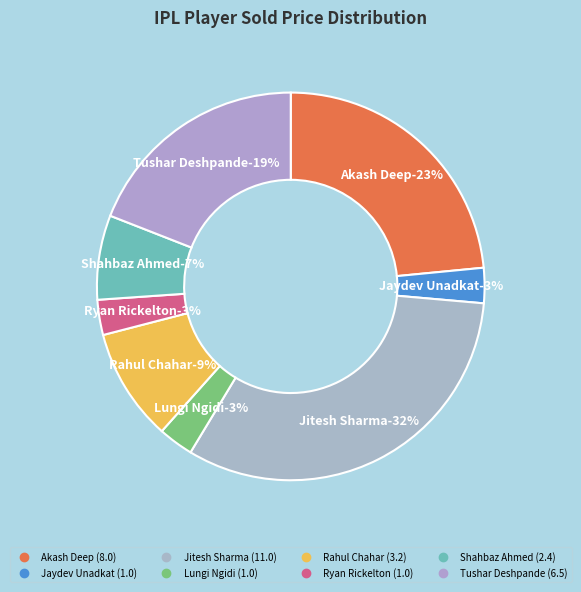

Is there any slice that represents more than half of the pie?

No